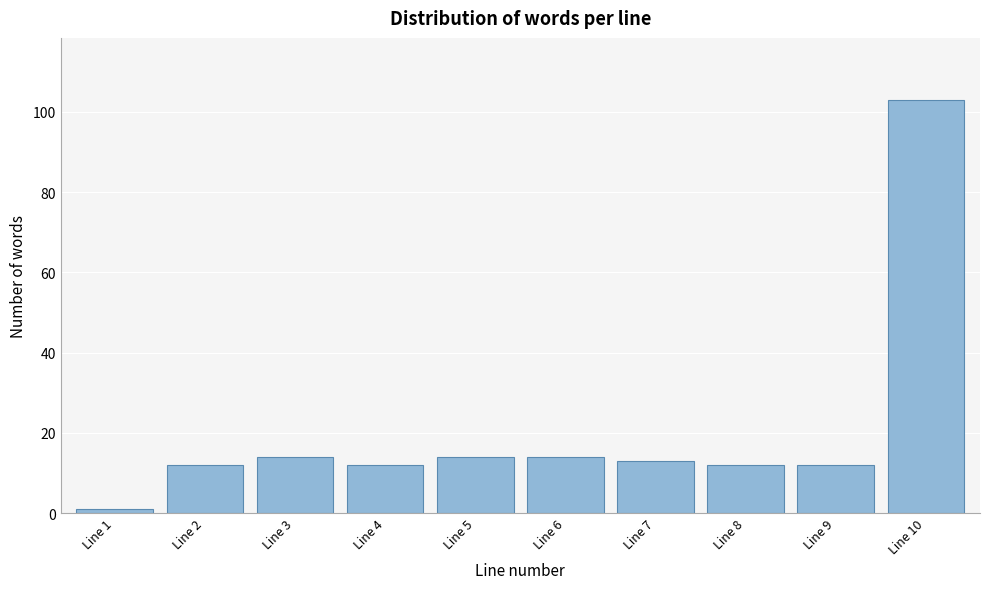

Reading left to right, transcribe all the data shown in this chart.

Line 1=1	Line 2=12	Line 3=14	Line 4=12	Line 5=14	Line 6=14	Line 7=13	Line 8=12	Line 9=12	Line 10=103